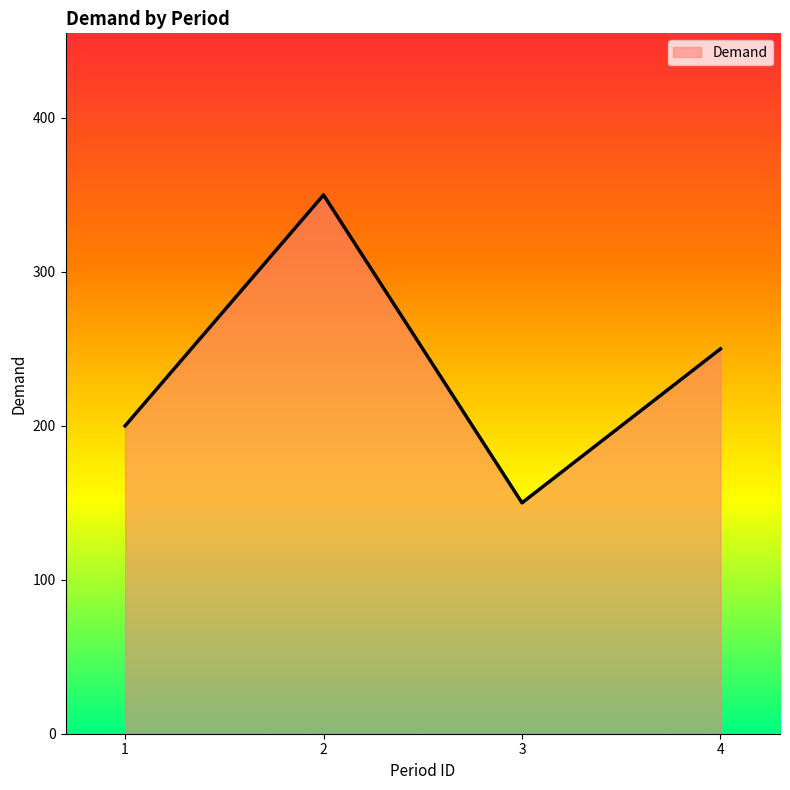

List the labels in order of value, largest first.

2, 4, 1, 3